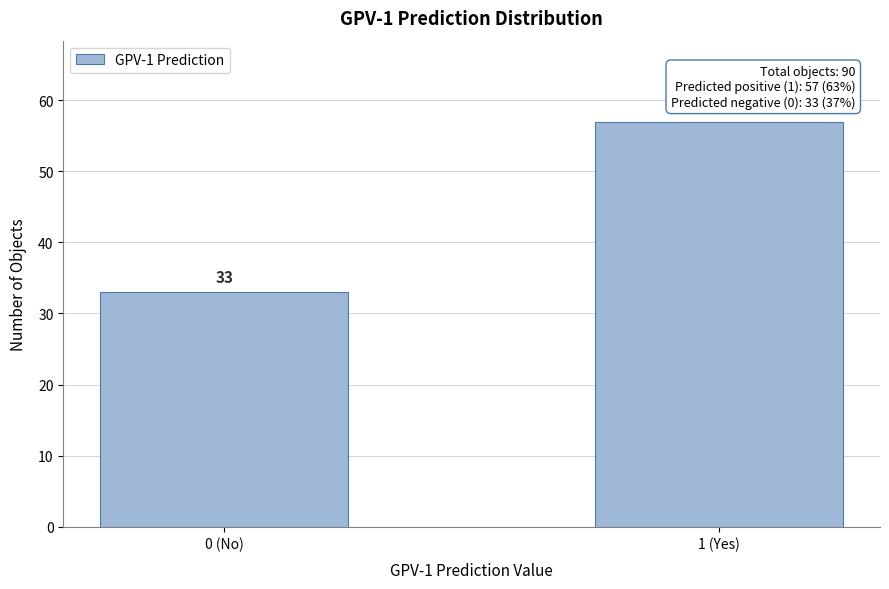

Reading right to left, transcribe all the data shown in this chart.

1 (Yes)=57	0 (No)=33